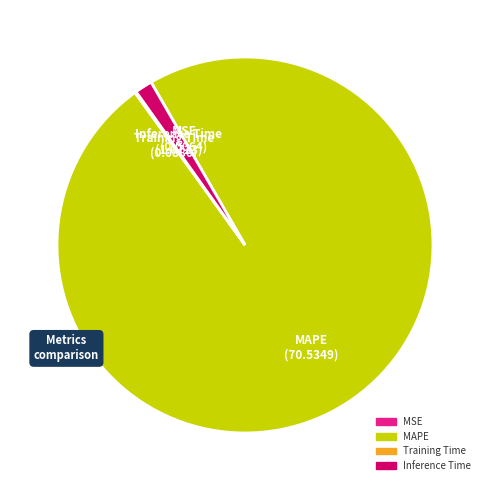

Is there any slice that represents more than half of the pie?

Yes